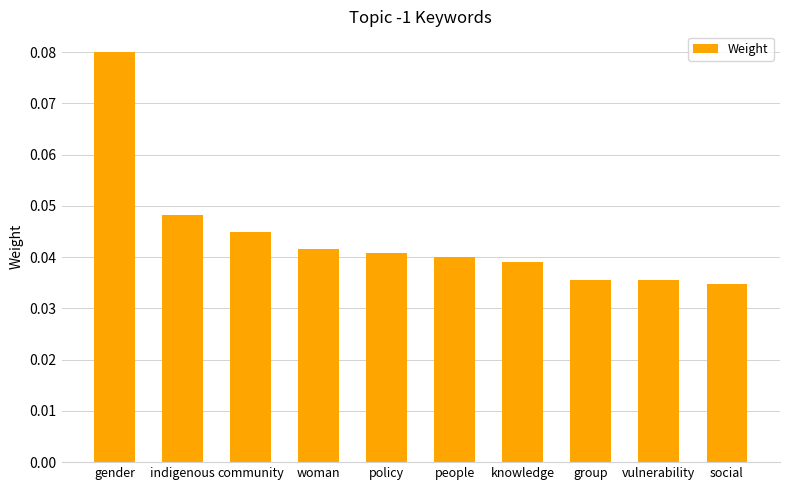

What is the sum of all values?

0.4